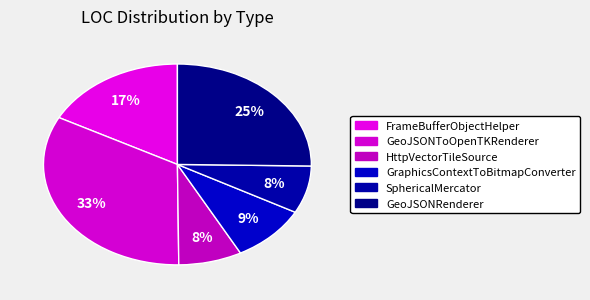

How many segments does this pie chart have?

6